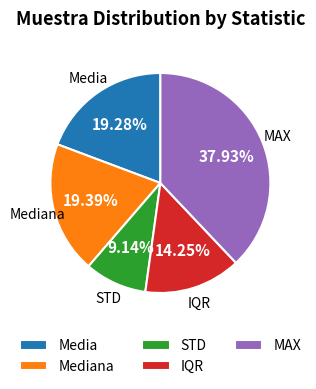

Combined, do MAX and IQR account for over 50%?

Yes